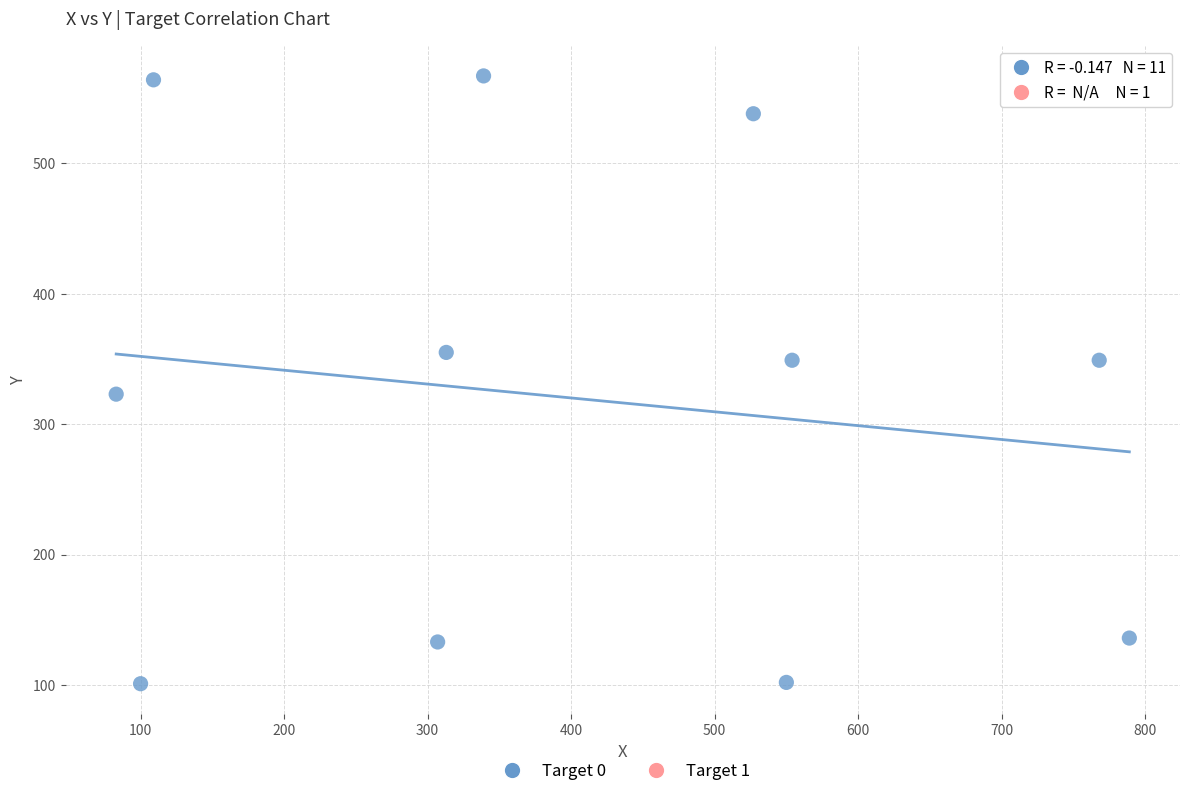

What are all the series names shown in the legend?

Target 0, Target 1